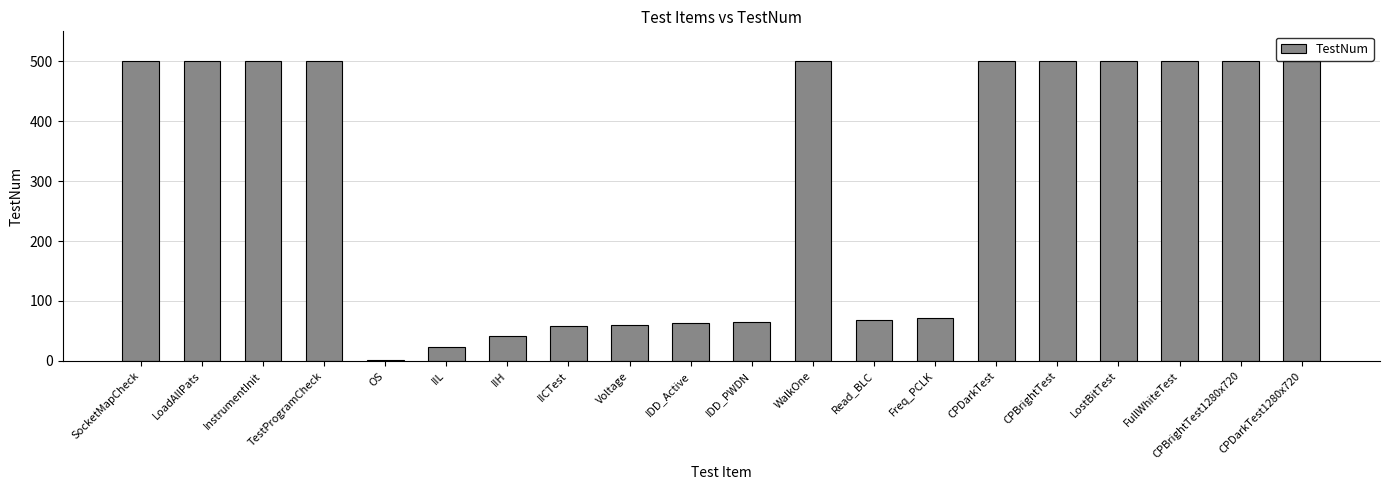

Does the chart contain stacked bars?

No